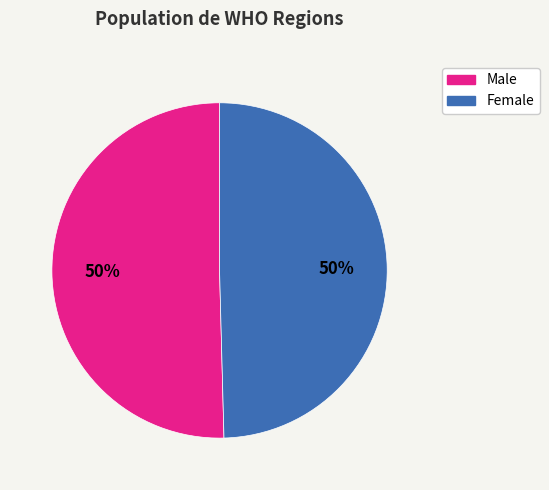

To the nearest percent, what is the average slice percentage?

50%